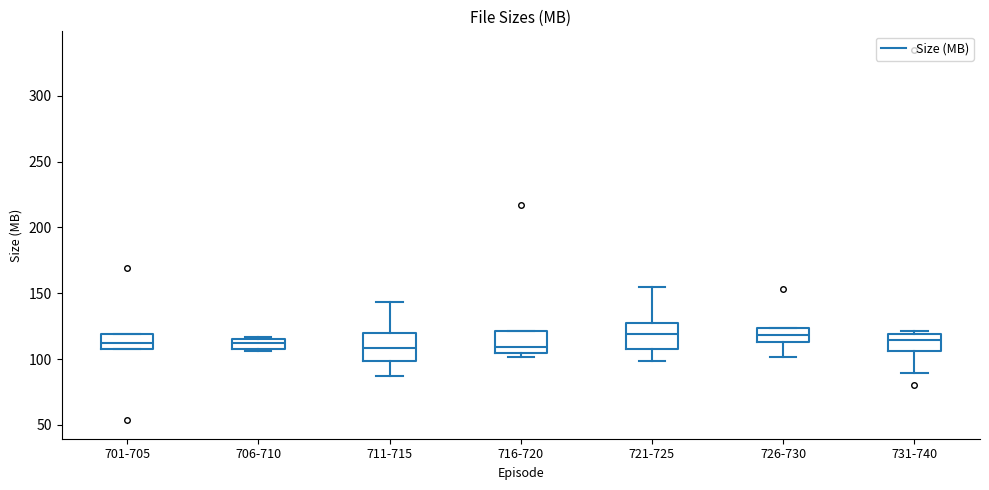

Reading left to right, read every box against the y-axis: the position of its median line, the range the box covers, and the ends of its whiskers. The values are not printed on the chart, so give them approximately, as read against the axis.

701-705: median 110 (inside the box), box 110 to 120, whiskers 110 to 120
706-710: median 110, box 105 to 115, whiskers 105 (just below the box's lower edge) to 115
711-715: median 110, box 100 to 120, whiskers 85 to 145
716-720: median 110, box 105 to 120, whiskers 100 to 120
721-725: median 120, box 110 to 125, whiskers 100 to 155
726-730: median 120, box 115 to 125, whiskers 100 to 125
731-740: median 115, box 105 to 120, whiskers 90 to 120 (just above the box's upper edge)